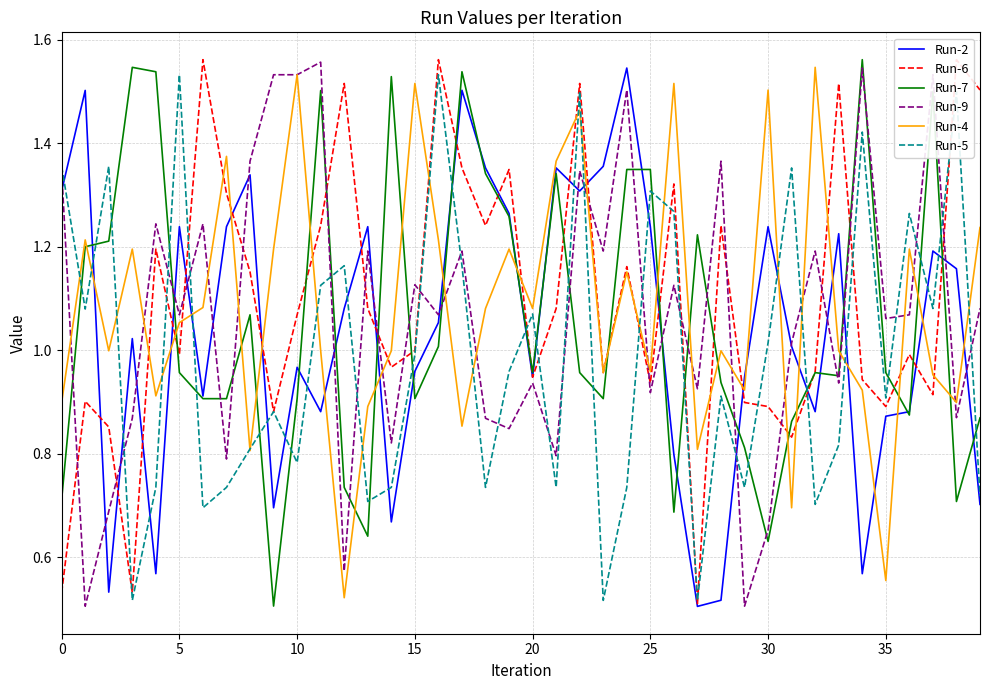

What is the total value across all series at 22?

8.1